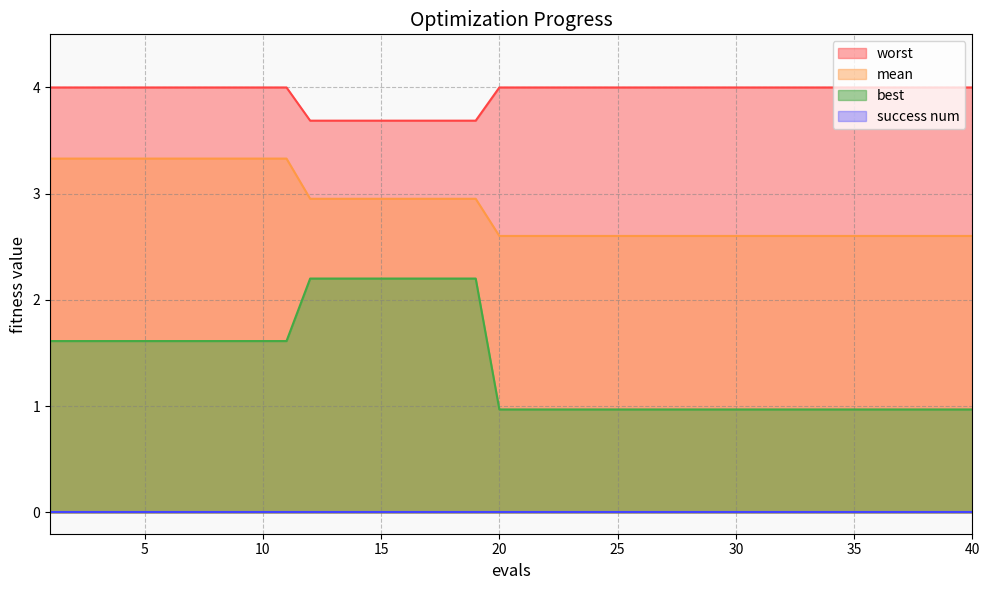

Which series has the largest range (max minus min)?

best